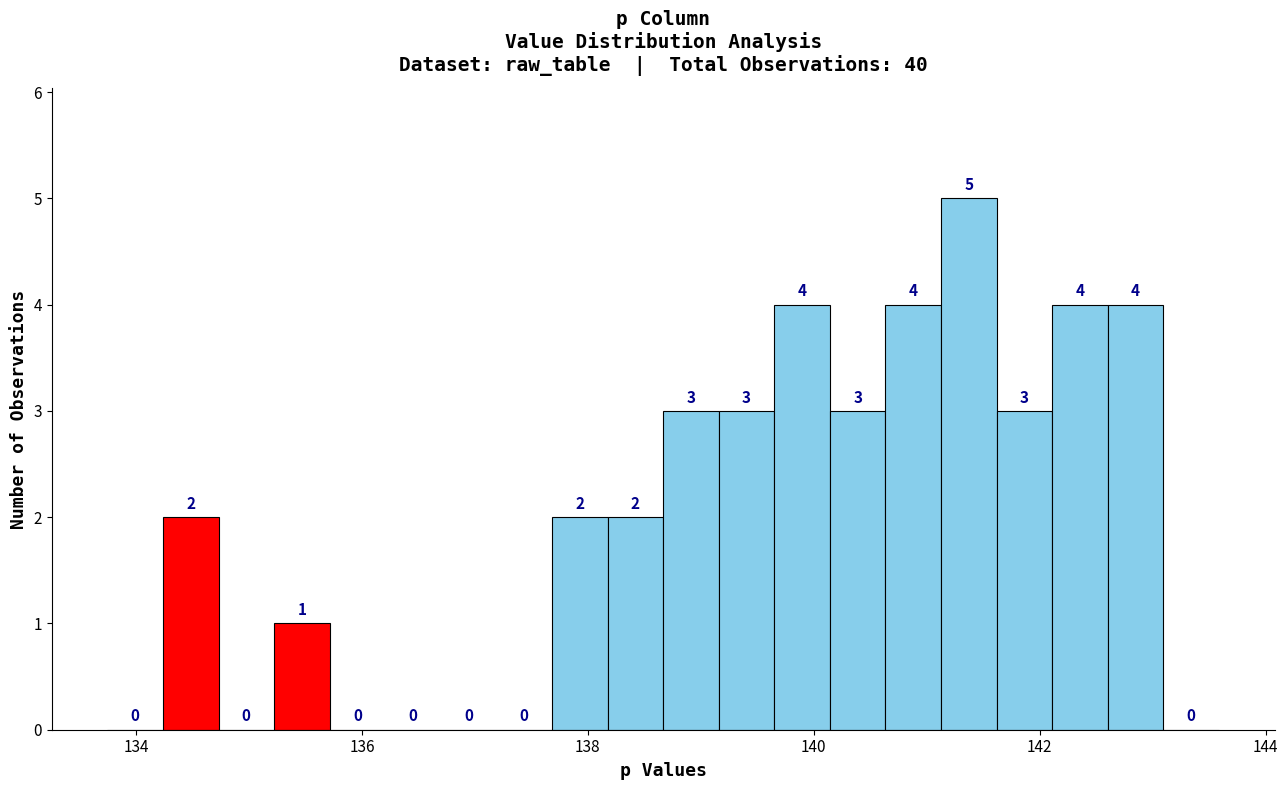

Around what value on the x-axis is the tallest bar? Give the approximate position of its centre, as read against the axis.

141.4